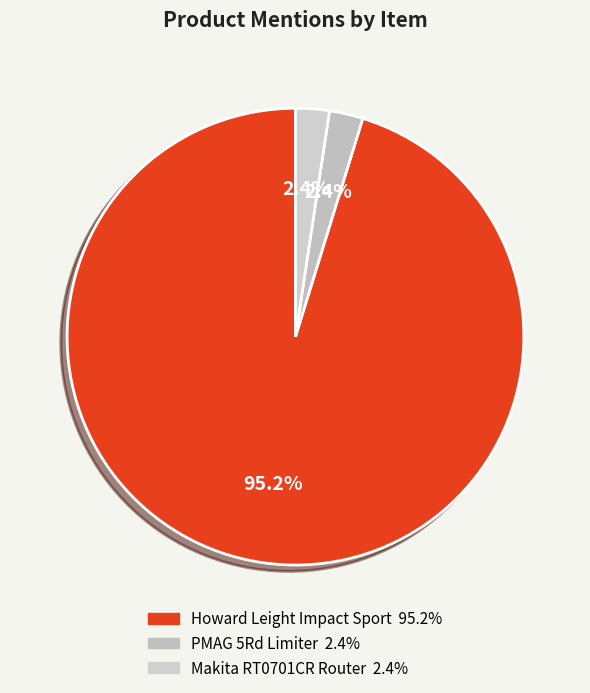

The Makita RT0701CR Router slice represents 2% of the pie. True or false?

True